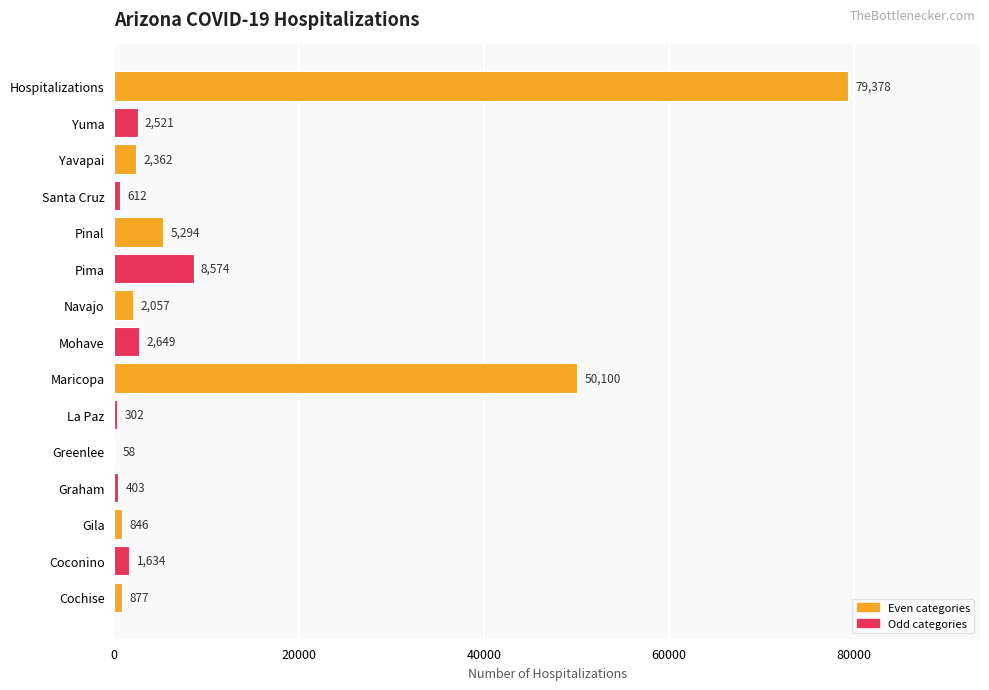

What is the sum of all values?

157667